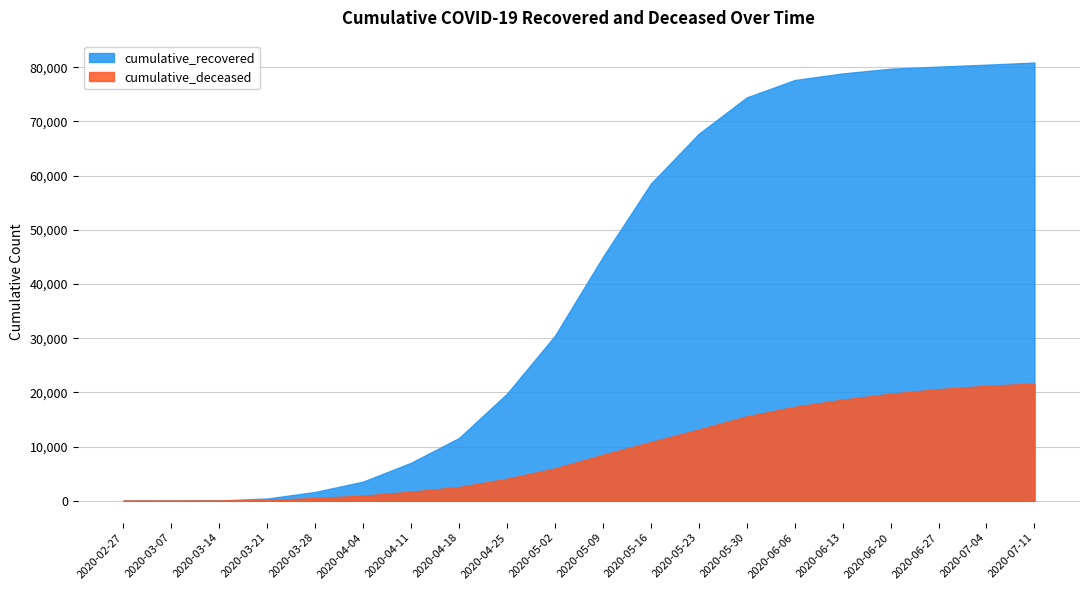

True or false: cumulative_deceased has more than 1 interior local peaks.

False